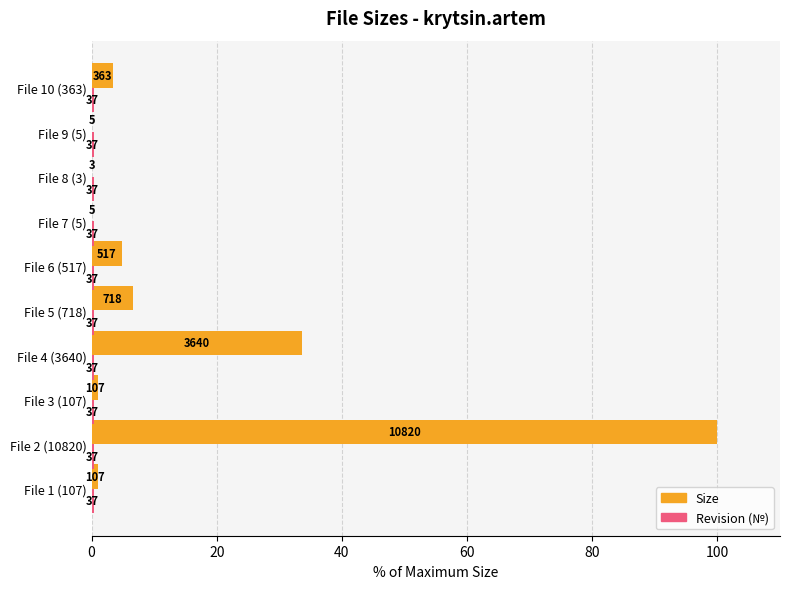

What is the highest value of the Size series?

100.0